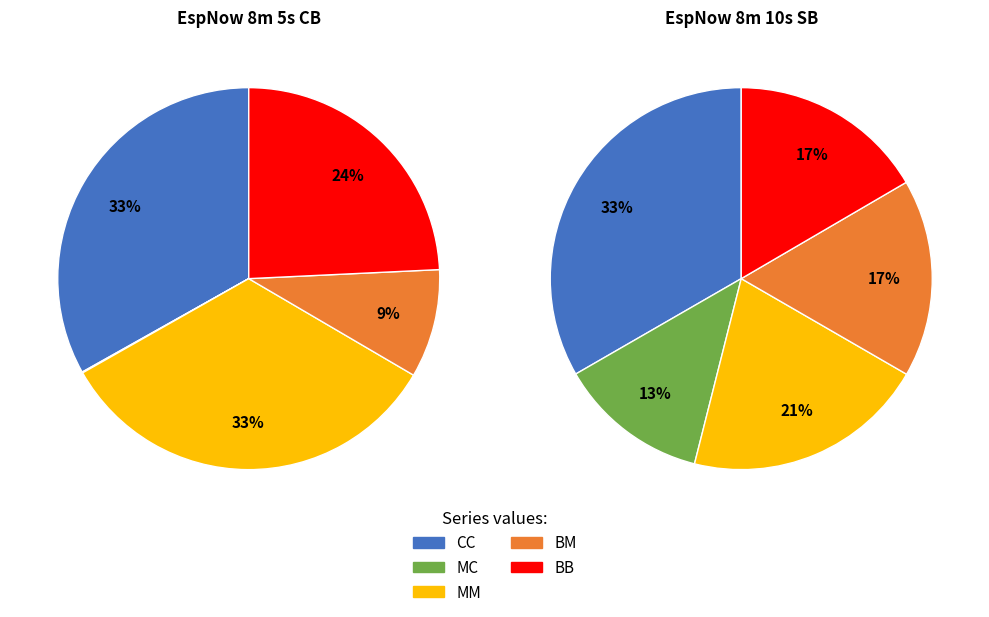

How many segments does this pie chart have?

5